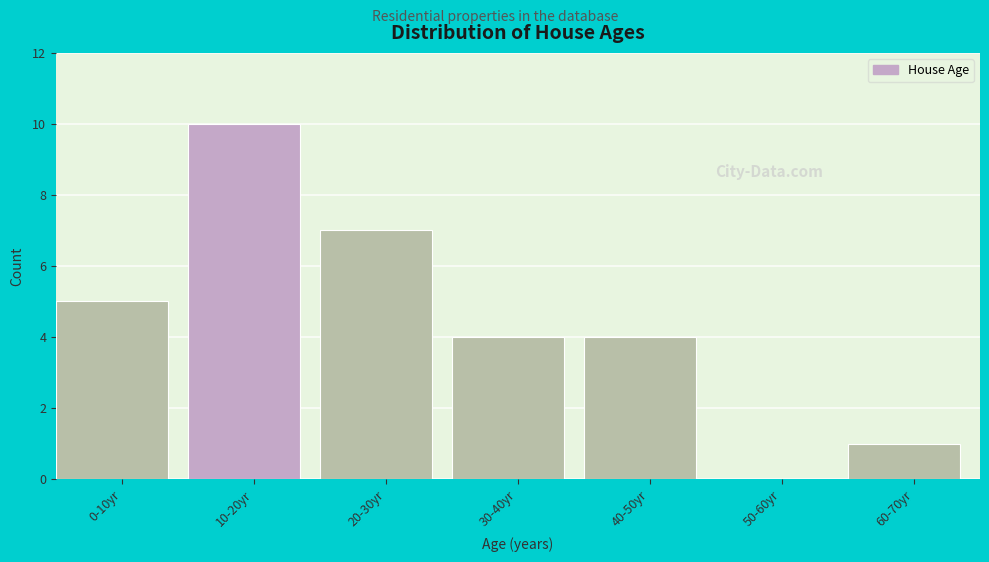

Reading left to right, what are all the values shown in this chart?

0-10yr=5	10-20yr=10	20-30yr=7	30-40yr=4	40-50yr=4	50-60yr=0	60-70yr=1